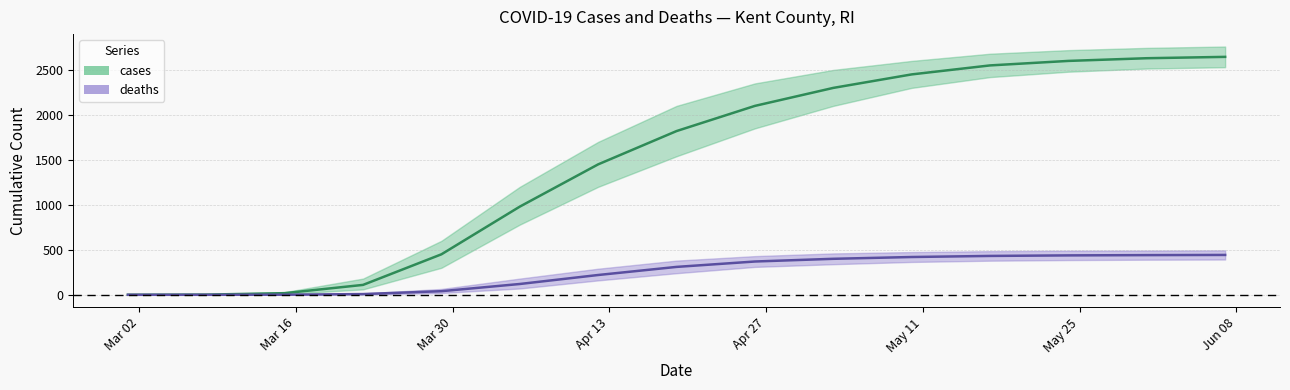

What is the sum of the deaths_upper values at 2020-04-26 and 2020-04-19?

810